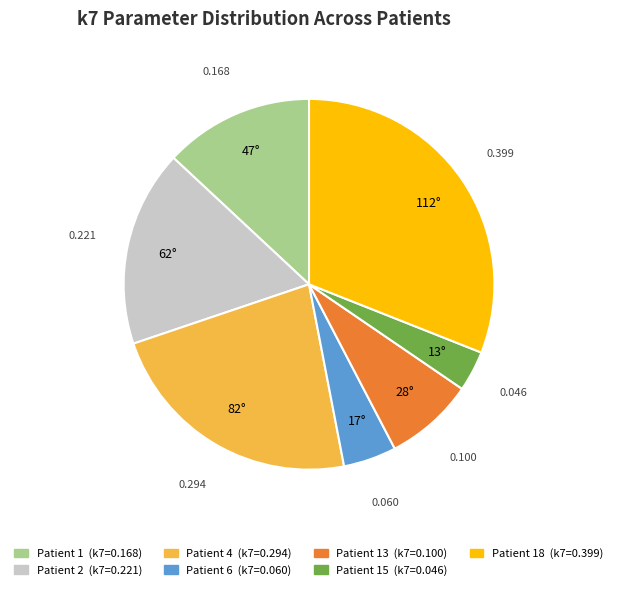

Is there a majority slice in this chart?

No